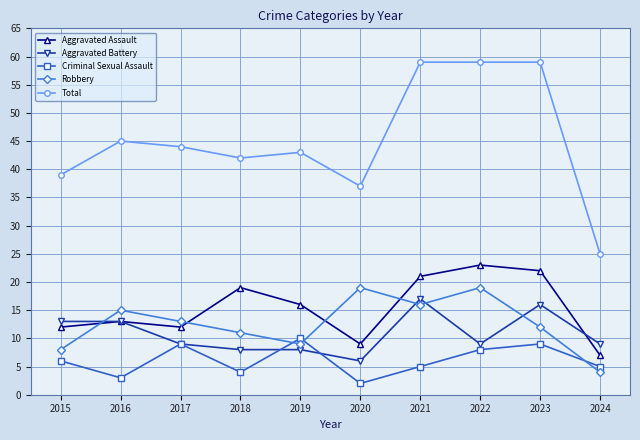

Is this an area chart (filled region under the line)?

No